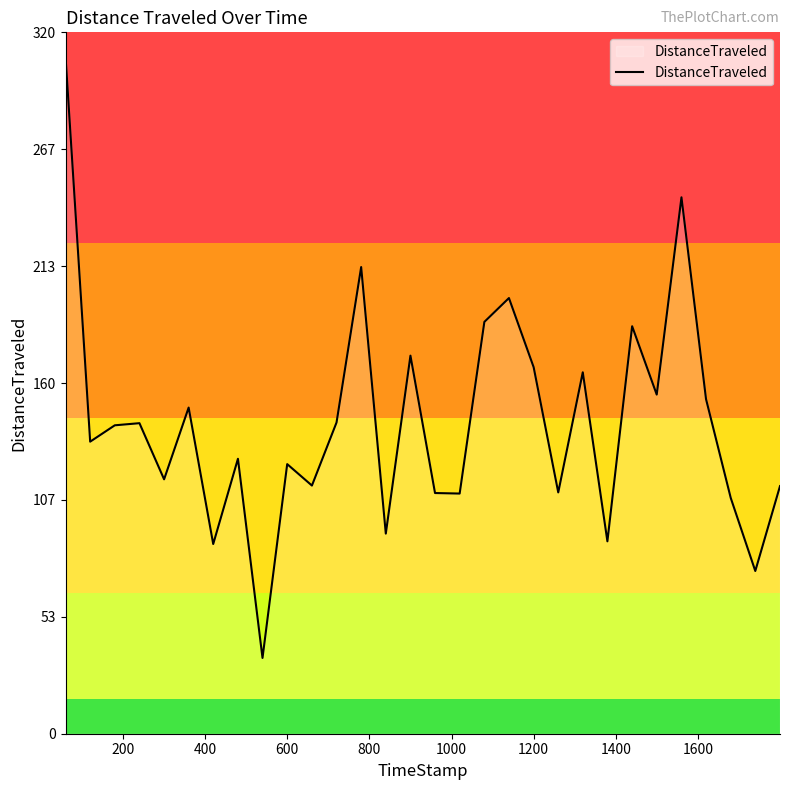

What is the difference between the maximum and minimum values?

274.4